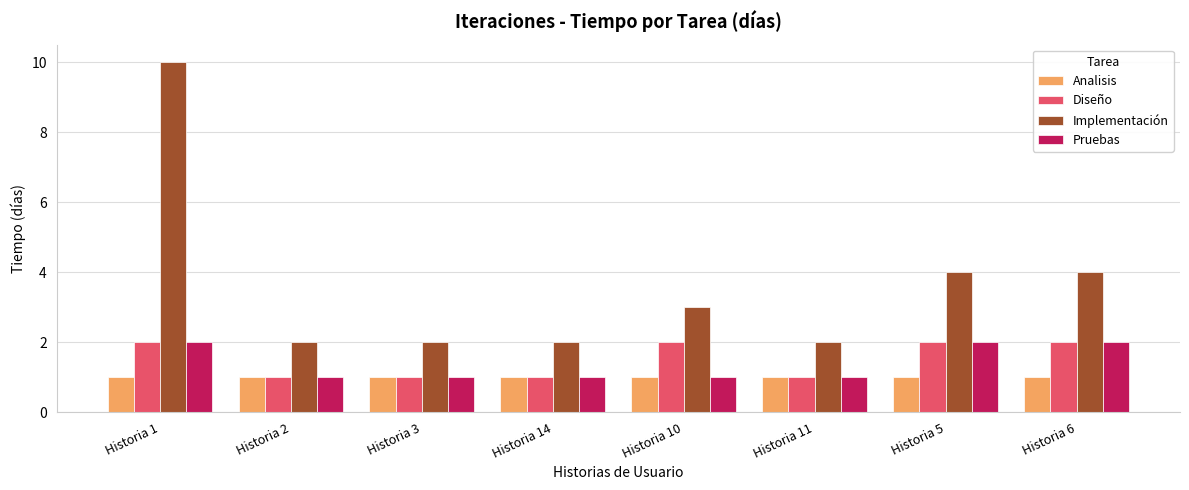

The Diseño series shows 2 at Historia 3. True or false?

False